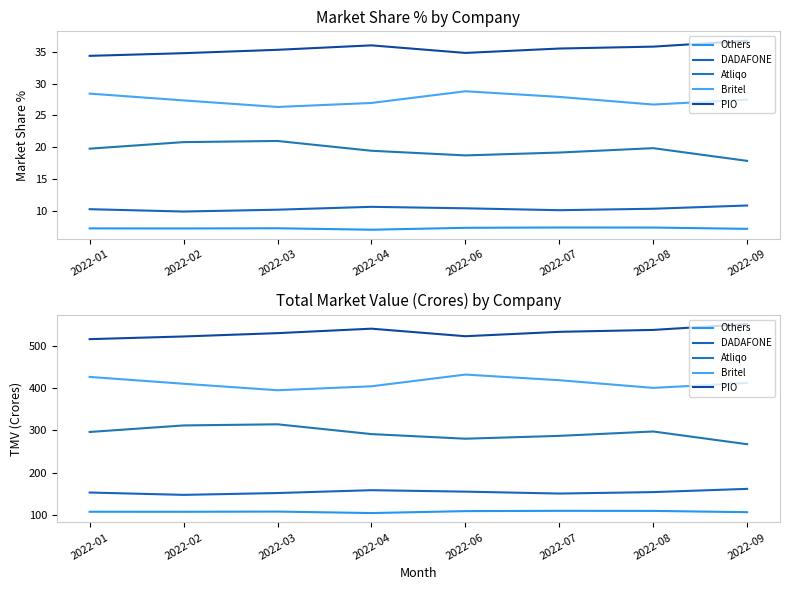

Which category has the lowest value across all series?

2022-04